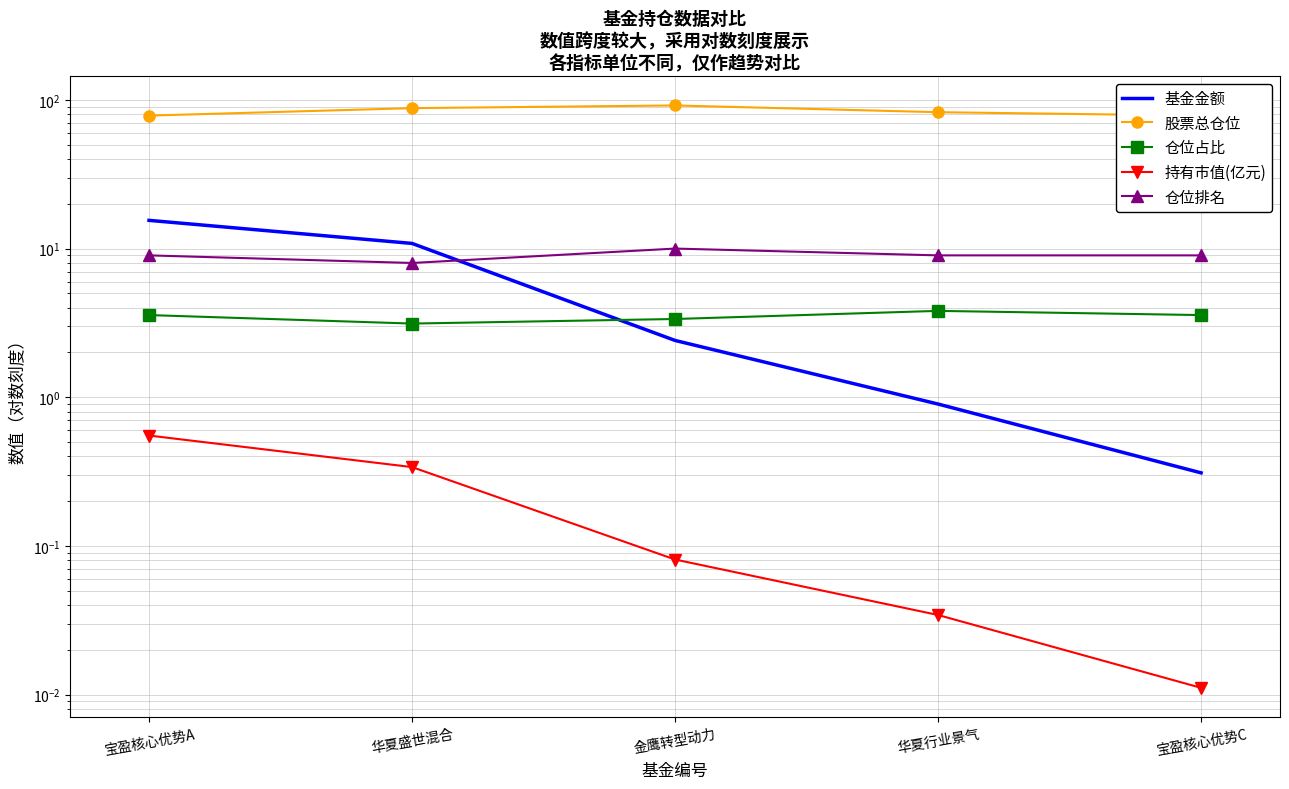

What is the label of the 5th point from the left?

宝盈核心优势C